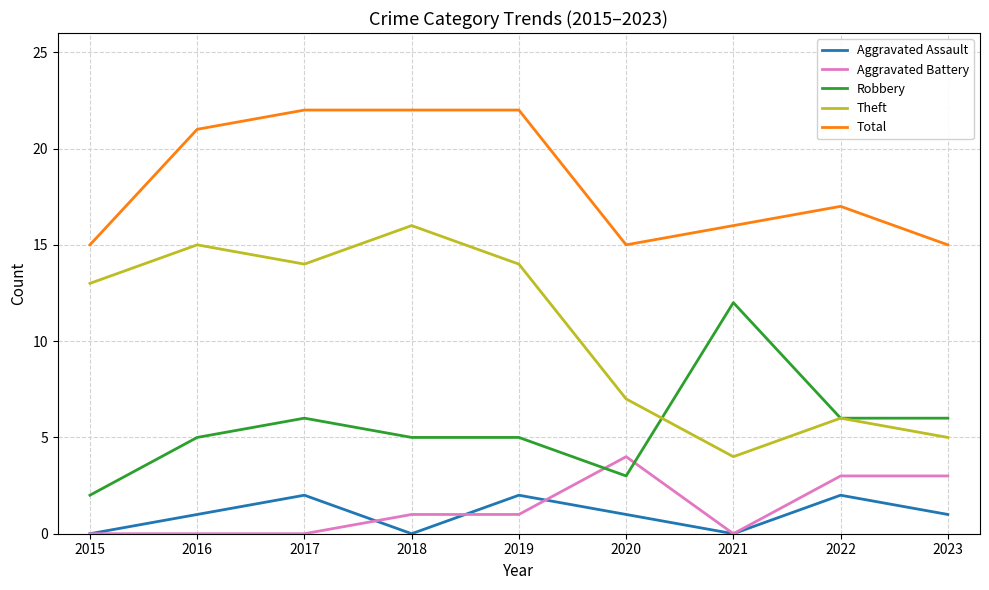

Reading left to right, list all the values displayed in this chart.

Aggravated Assault: 0	1	2	0	2	1	0	2	1
Aggravated Battery: 0	0	0	1	1	4	0	3	3
Robbery: 2	5	6	5	5	3	12	6	6
Theft: 13	15	14	16	14	7	4	6	5
Total: 15	21	22	22	22	15	16	17	15